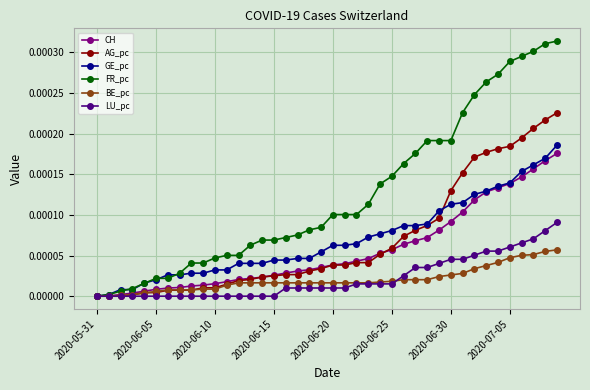

List the series in order of their peak value, highest first.

FR_pc, AG_pc, GE_pc, CH, LU_pc, BE_pc